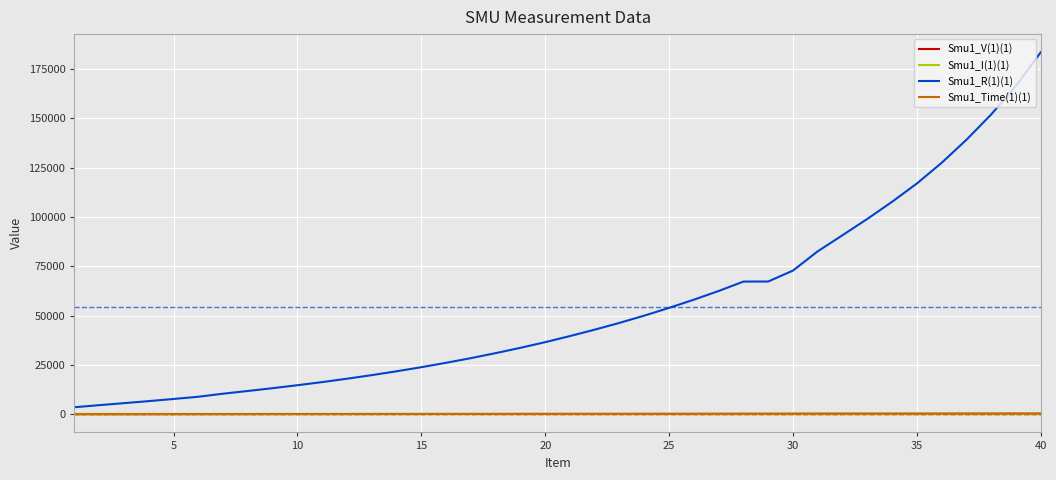

What is the average value of the Smu1_Time(1)(1) series?

246.8